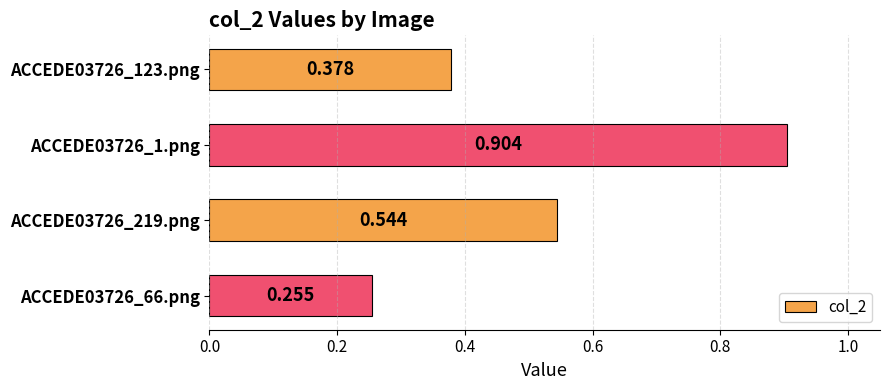

How many data points does each series have?

4